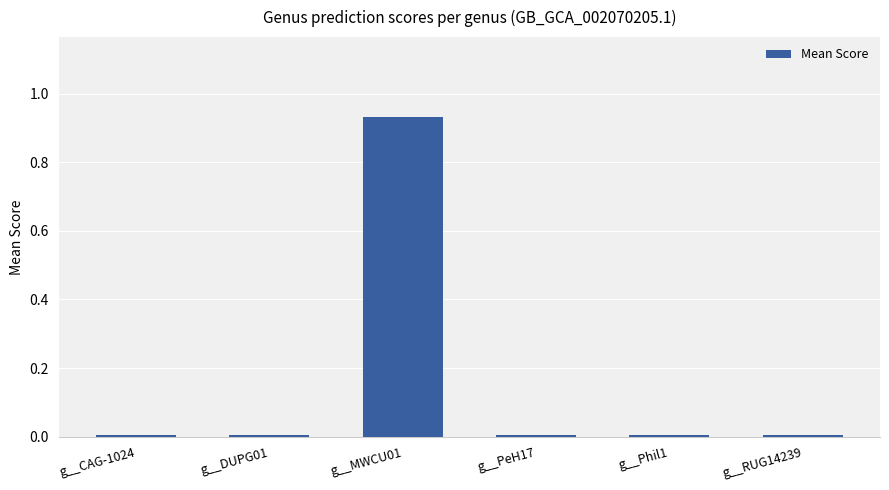

The chart shows a value of 0.0 at g__PeH17. True or false?

True